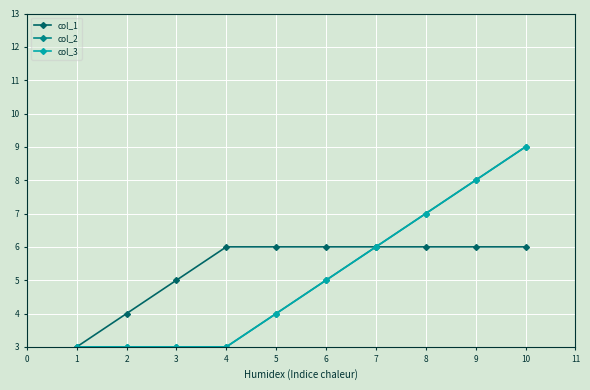

What is the difference between the maximum and minimum values in the col_3 series?

6